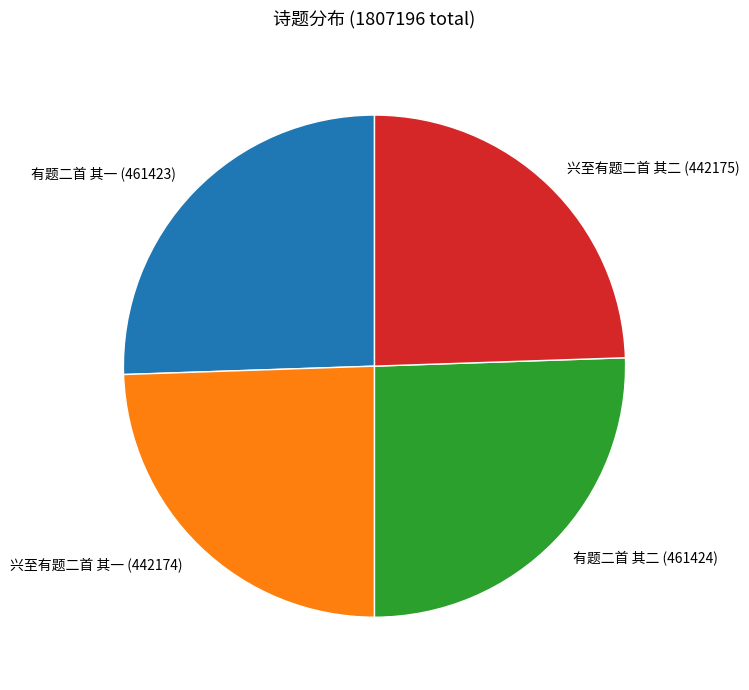

True or false: 兴至有题二首 其二 accounts for 24% of the total.

True